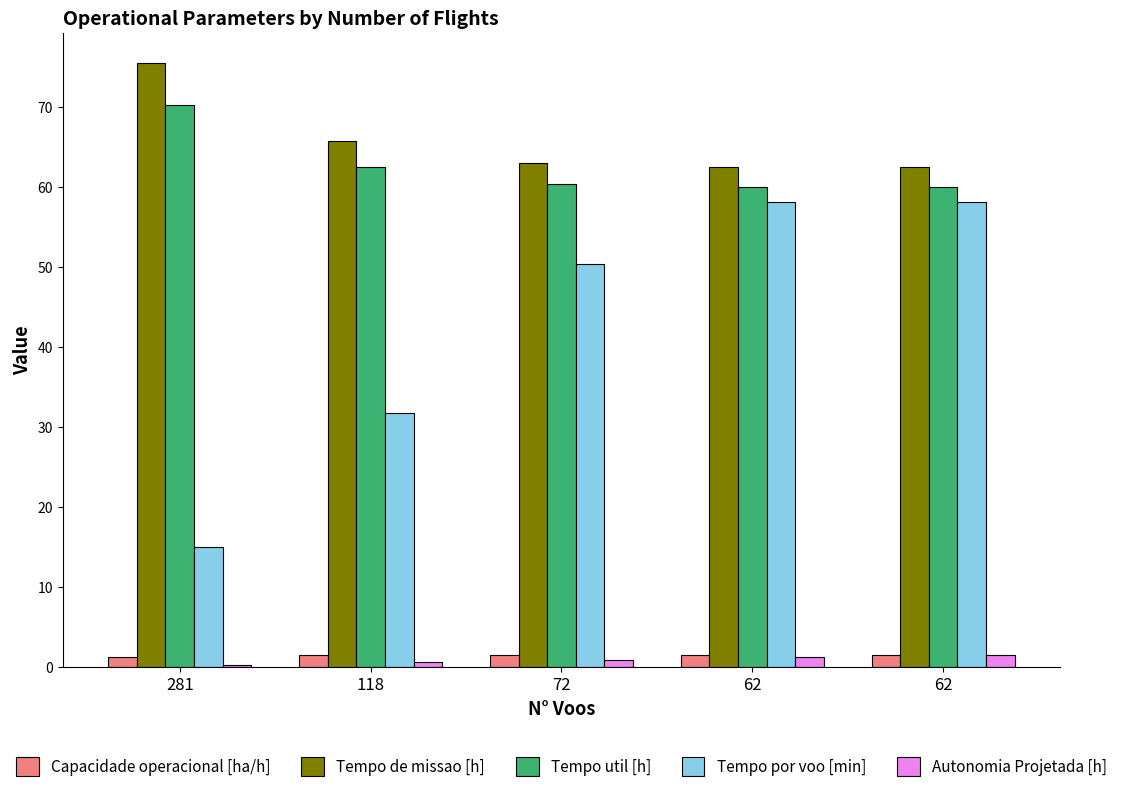

What are all the series names shown in the legend?

Capacidade operacional [ha/h], Tempo de missao [h], Tempo util [h], Tempo por voo [min], Autonomia Projetada [h]